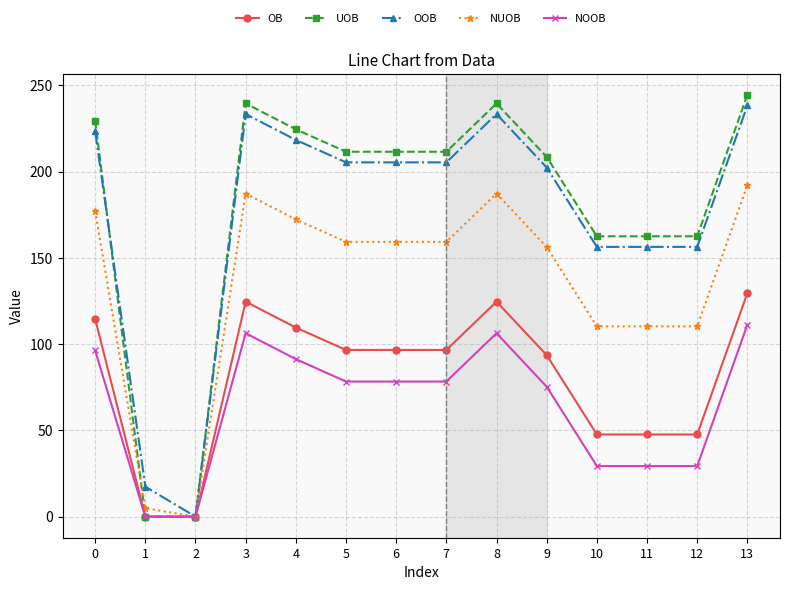

Reading left to right, list all the values displayed in this chart.

OB: 0=114.6	1=0.0	2=0.0	3=124.6	4=109.6	5=96.6	6=96.6	7=96.6	8=124.6	9=93.6	10=47.6	11=47.6	12=47.6	13=129.6
UOB: 0=229.5	1=0.0	2=0.0	3=239.5	4=224.5	5=211.5	6=211.5	7=211.5	8=239.5	9=208.5	10=162.5	11=162.5	12=162.5	13=244.5
OOB: 0=223.4	1=17.4	2=0.0	3=233.4	4=218.4	5=205.4	6=205.4	7=205.4	8=233.4	9=202.4	10=156.4	11=156.4	12=156.4	13=238.4
NUOB: 0=177.3	1=4.9	2=0.0	3=187.3	4=172.3	5=159.3	6=159.3	7=159.3	8=187.3	9=156.3	10=110.3	11=110.3	12=110.3	13=192.3
NOOB: 0=96.3	1=0.0	2=0.0	3=106.3	4=91.3	5=78.3	6=78.3	7=78.3	8=106.3	9=75.3	10=29.3	11=29.3	12=29.3	13=111.3